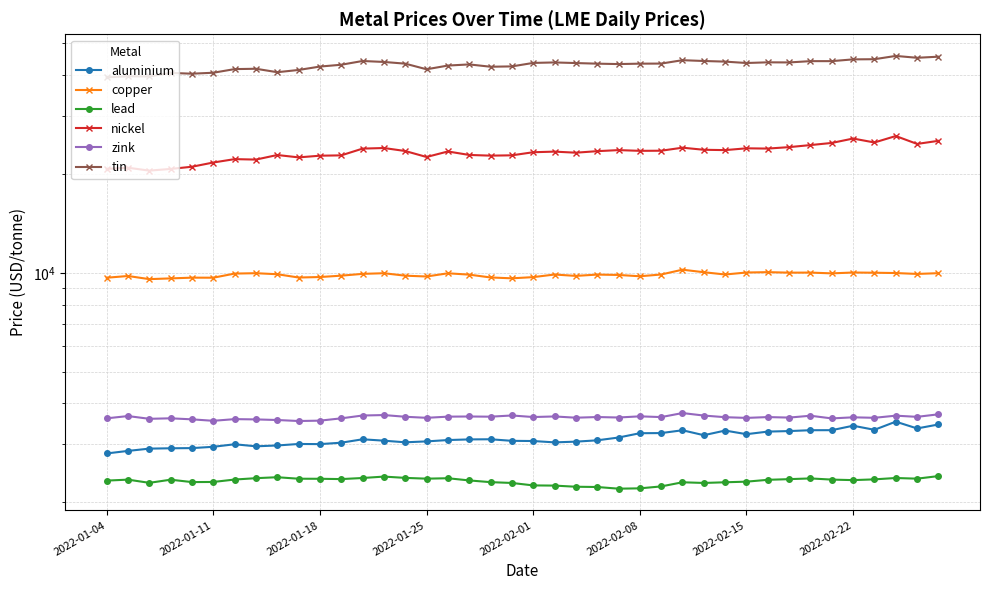

True or false: nickel and aluminium intersect in this chart.

False